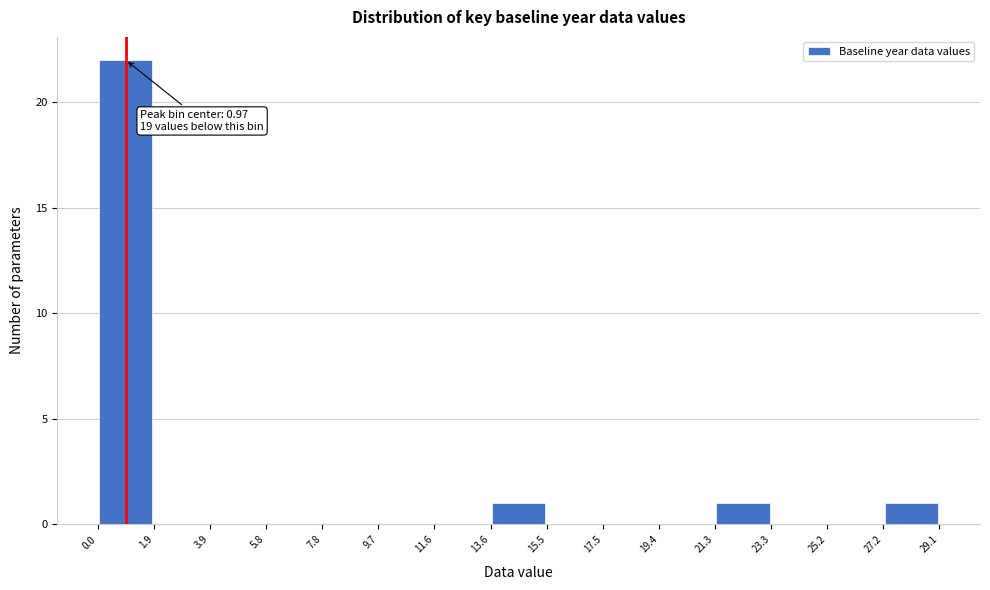

Which range on the x-axis has the tallest bar?

0.0 to 1.9